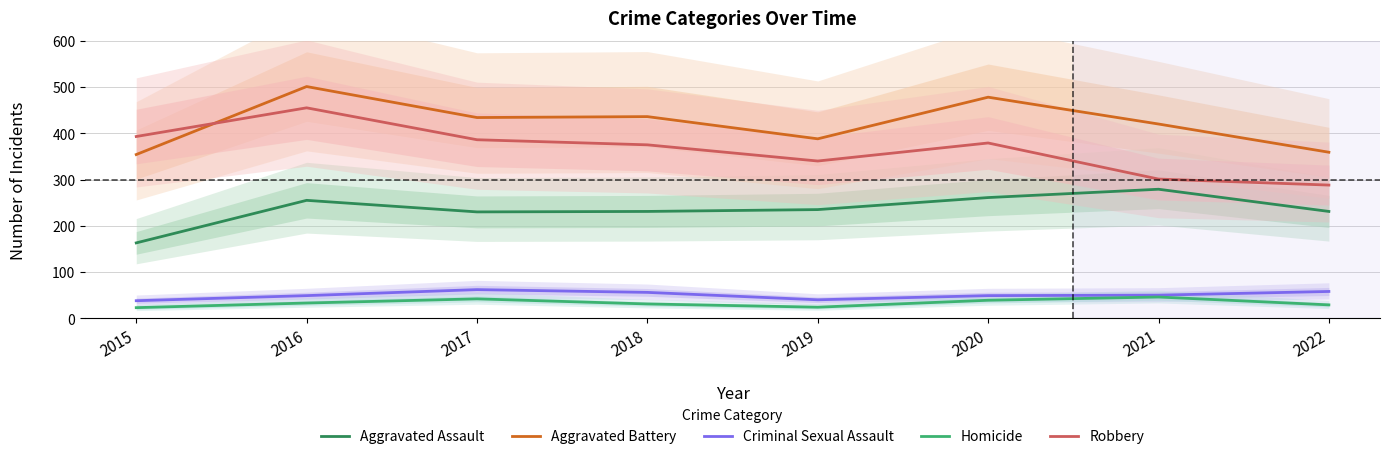

What is the average value of the Criminal Sexual Assault series?

50